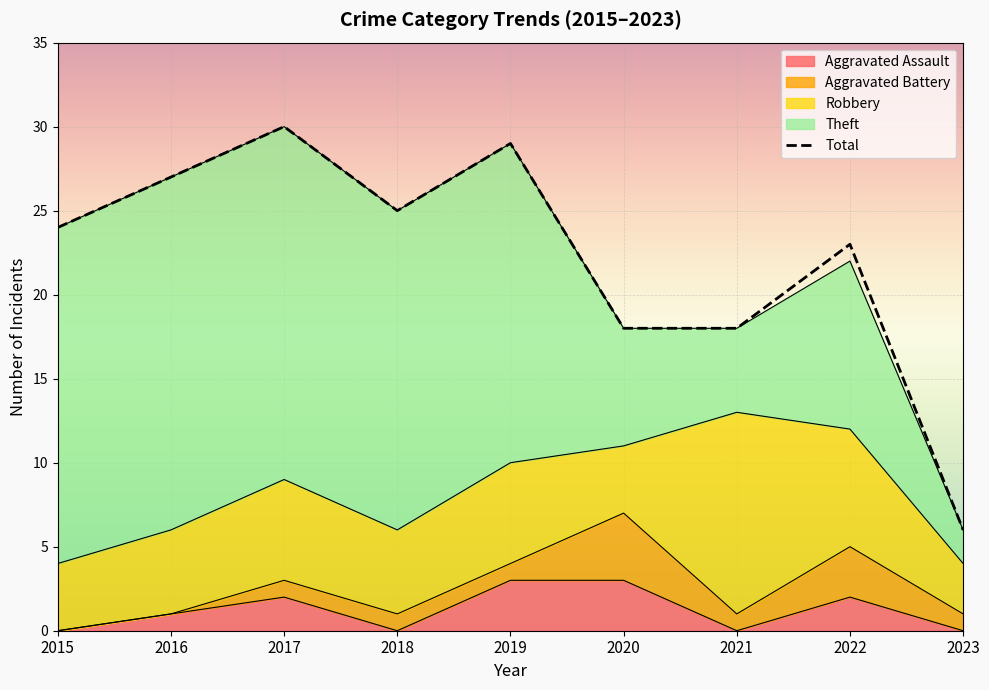

Is it true that the value at 2015 is 24?

True